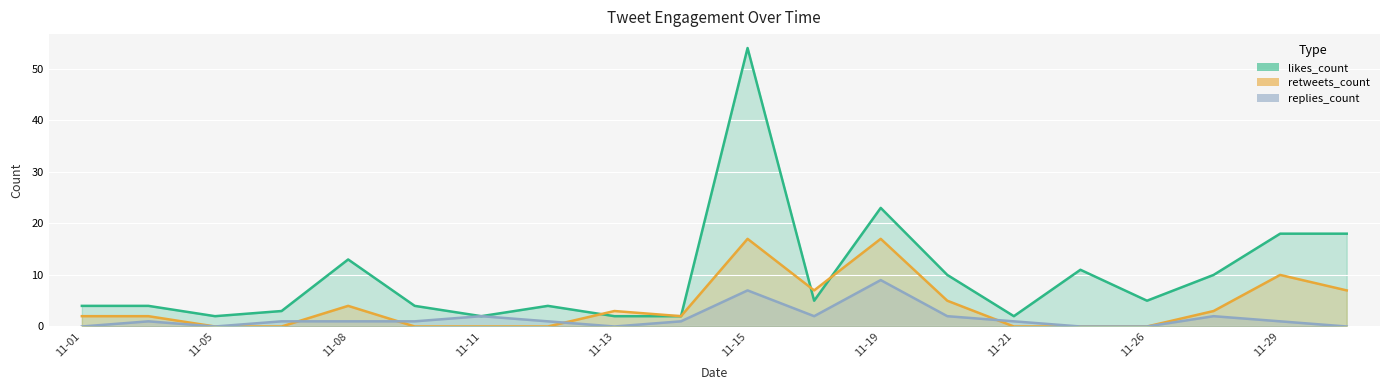

What is the maximum value shown in the chart?

54